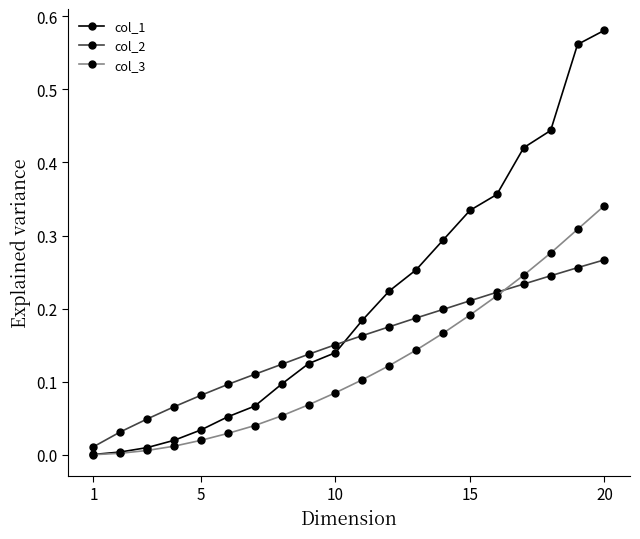

Which series has the largest total across all categories?

col_1